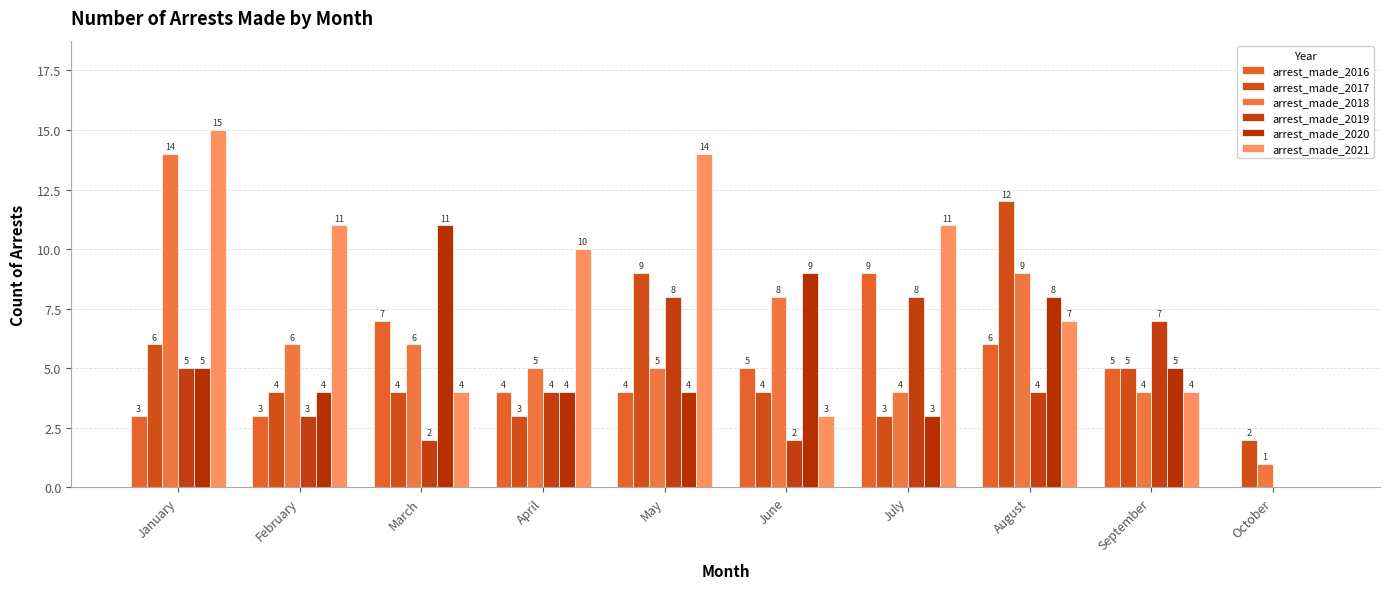

What is the difference between the highest and lowest values at June?

7